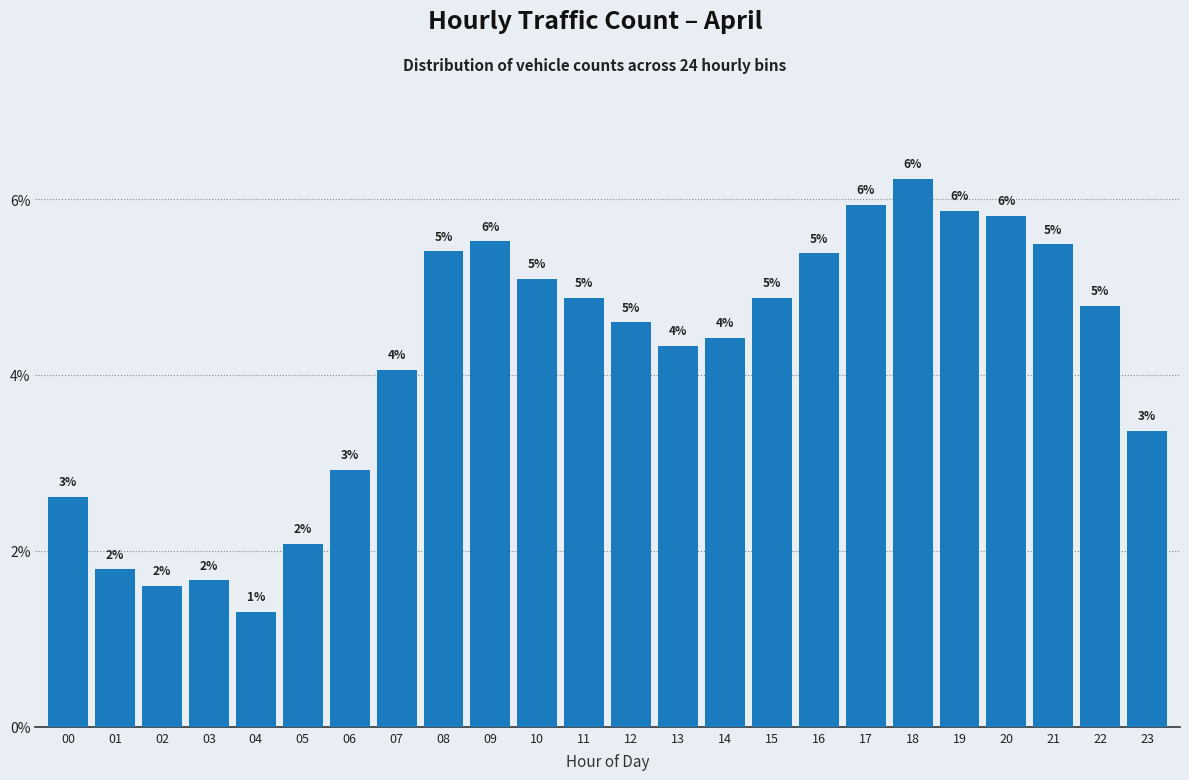

How many bars are there in total?

24